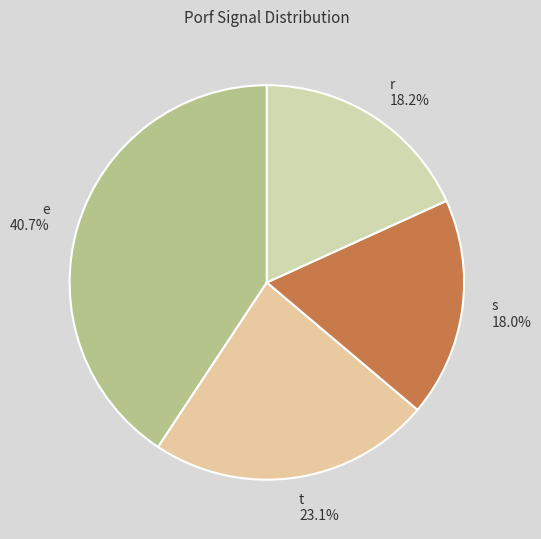

True or false: s accounts for 11% of the total.

False